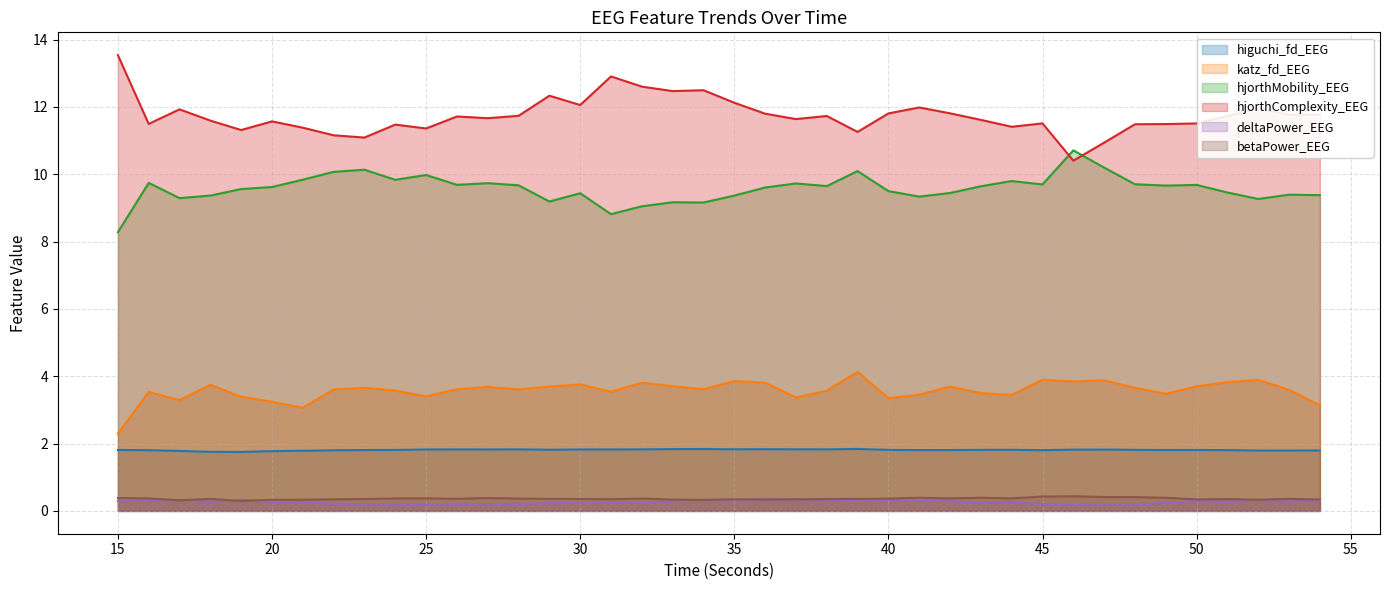

At which category does higuchi_fd_EEG reach its first local peak?

26